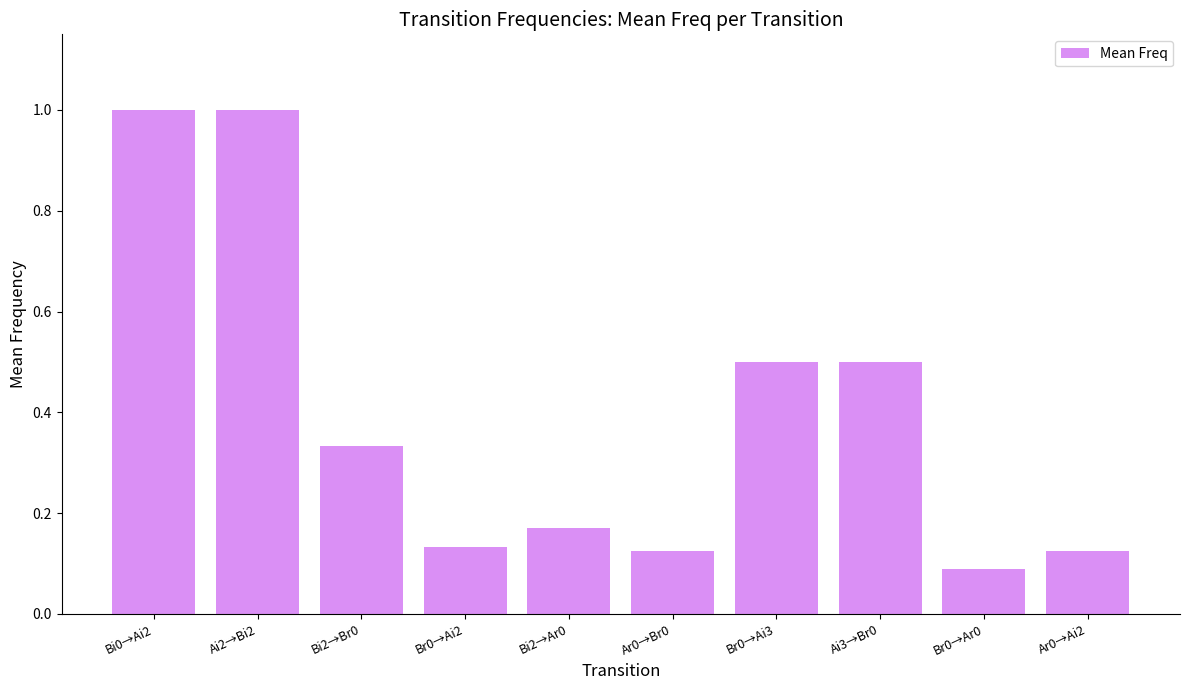

Is it true that the value at Br0→Ar0 is 0.2?

False